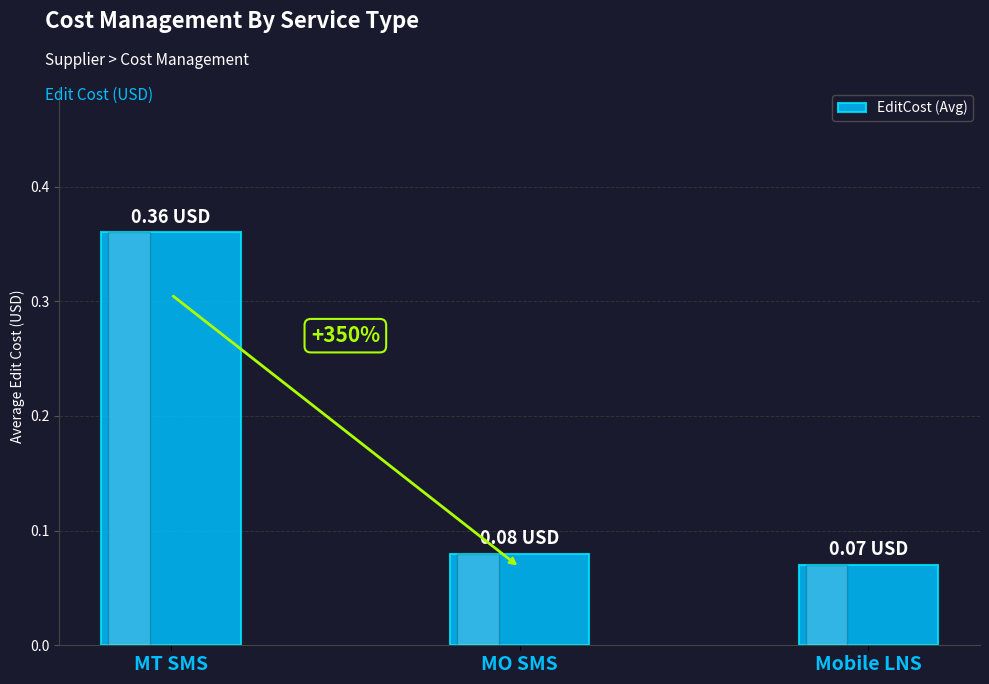

How many data points does each series have?

3